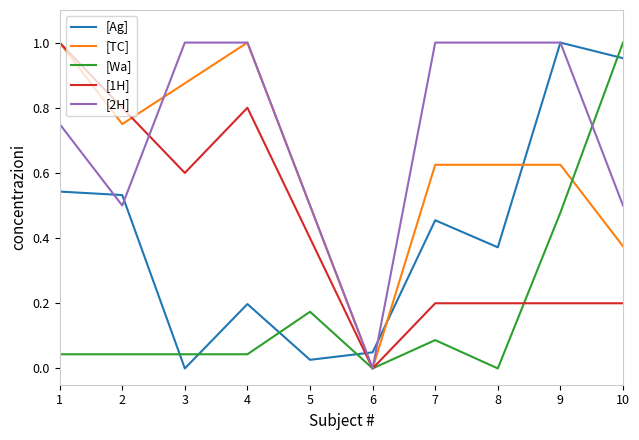

Between 1 and 8, which series saw the biggest shift?

[1H]